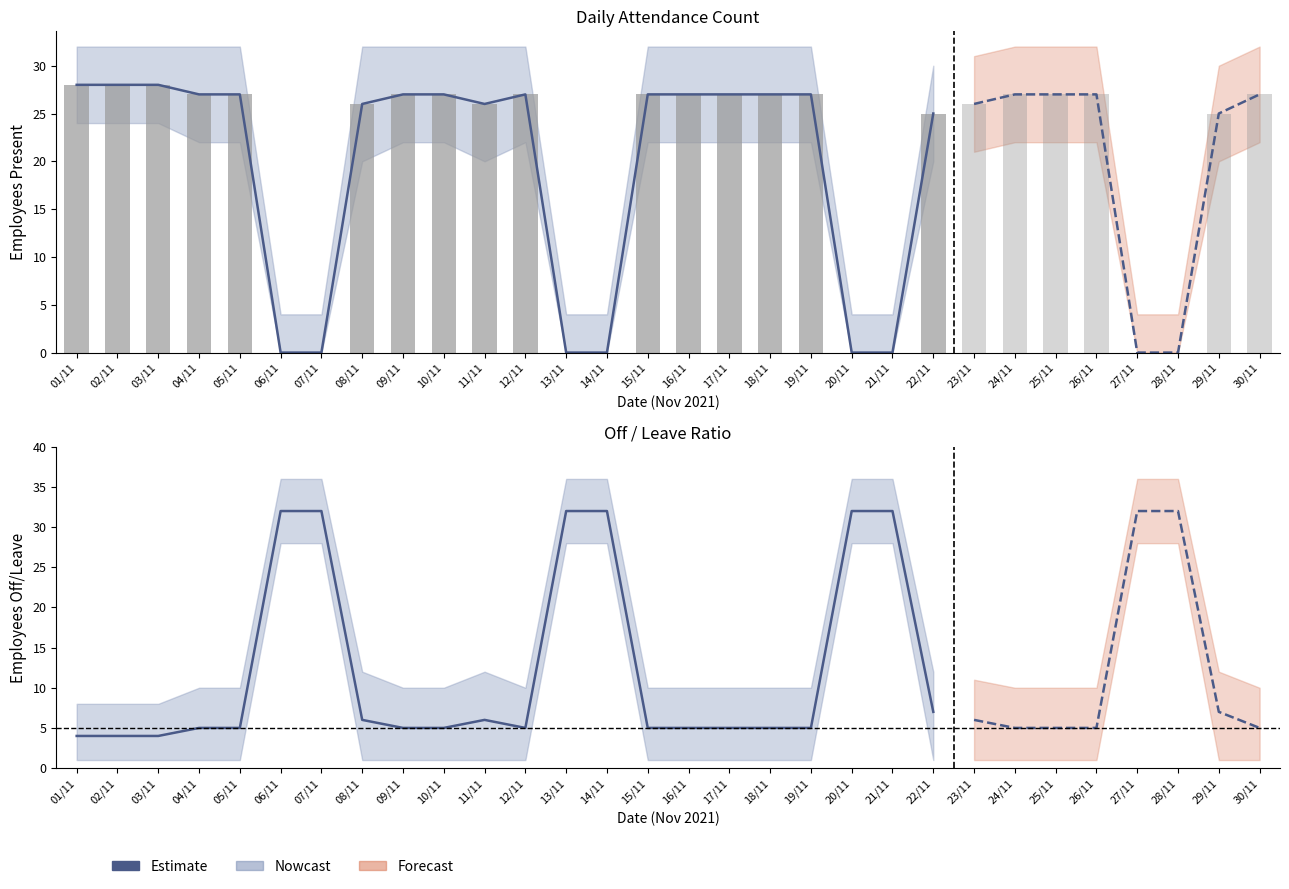

Reading left to right, extract all data points from this chart.

4	4	4	5	5	32	32	6	5	5	6	5	32	32	5	5	5	5	5	32	32	7